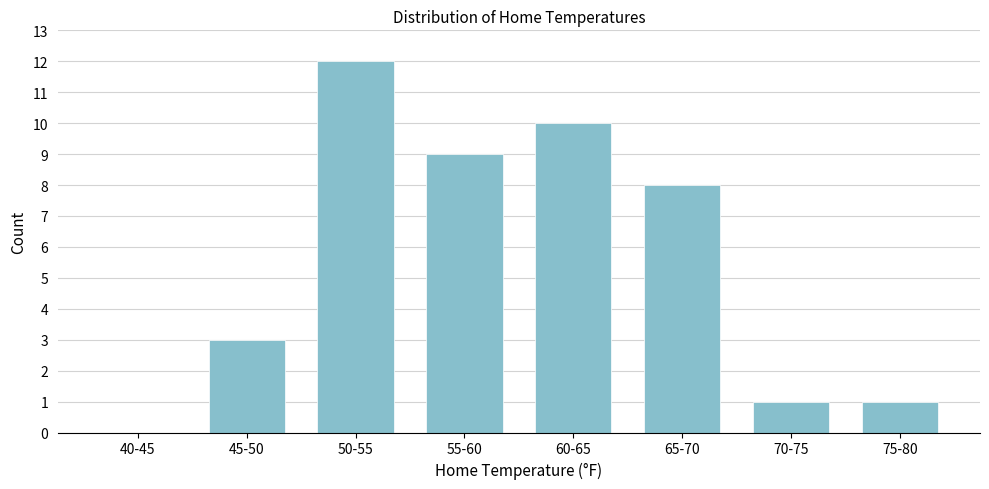

Reading left to right, extract all data points from this chart.

40-45=0	45-50=3	50-55=12	55-60=9	60-65=10	65-70=8	70-75=1	75-80=1